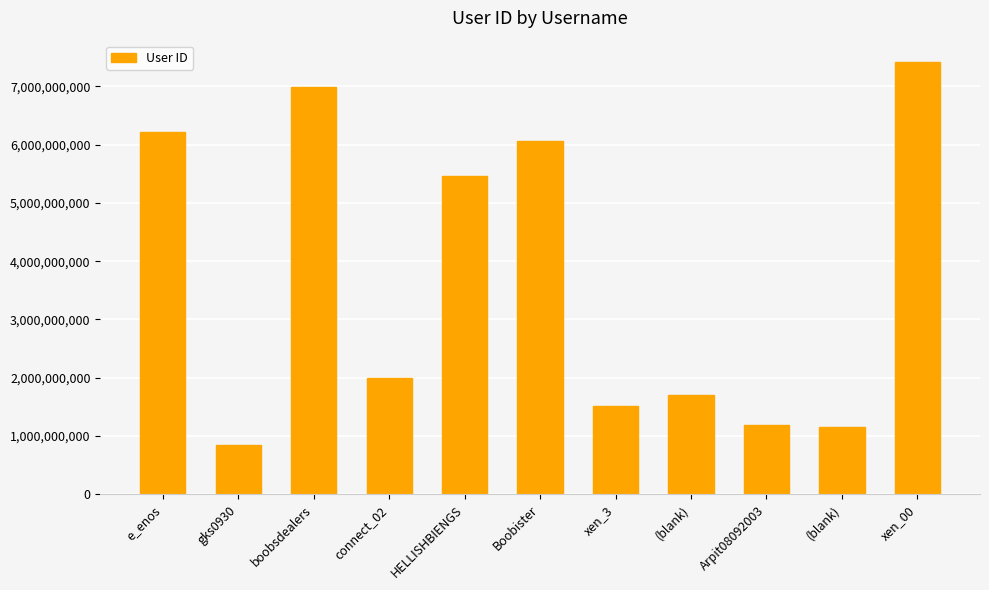

What is the value of the 4th bar from the left?

1999878201